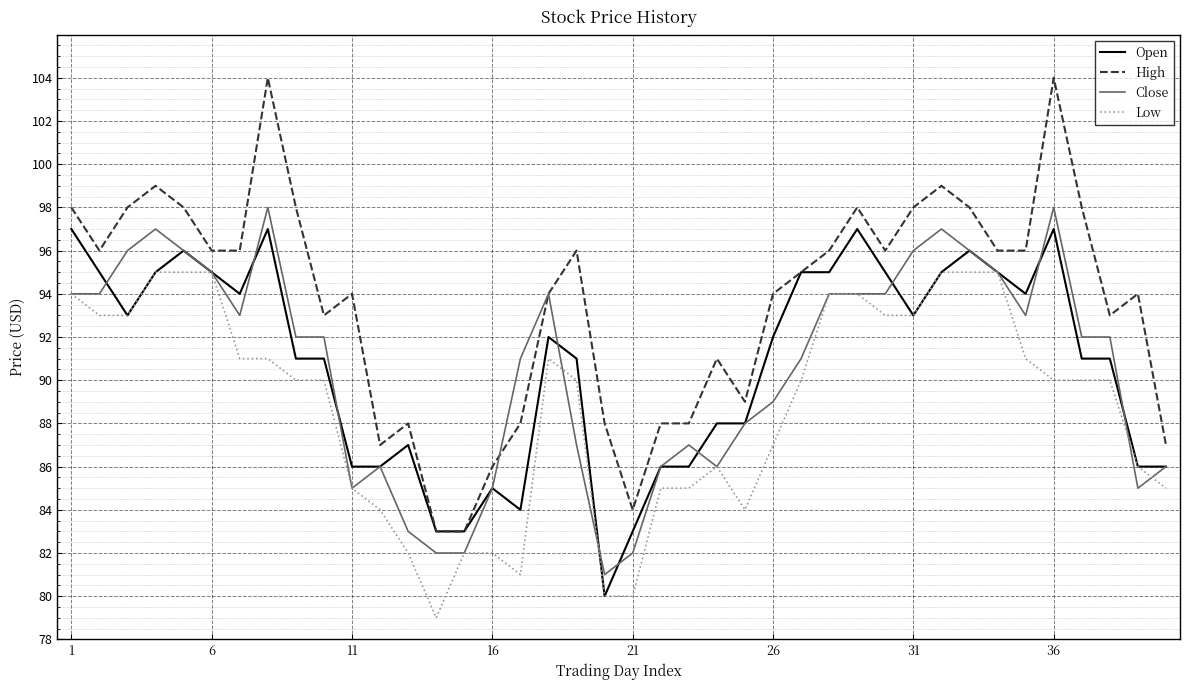

True or false: High and Close intersect in this chart.

True